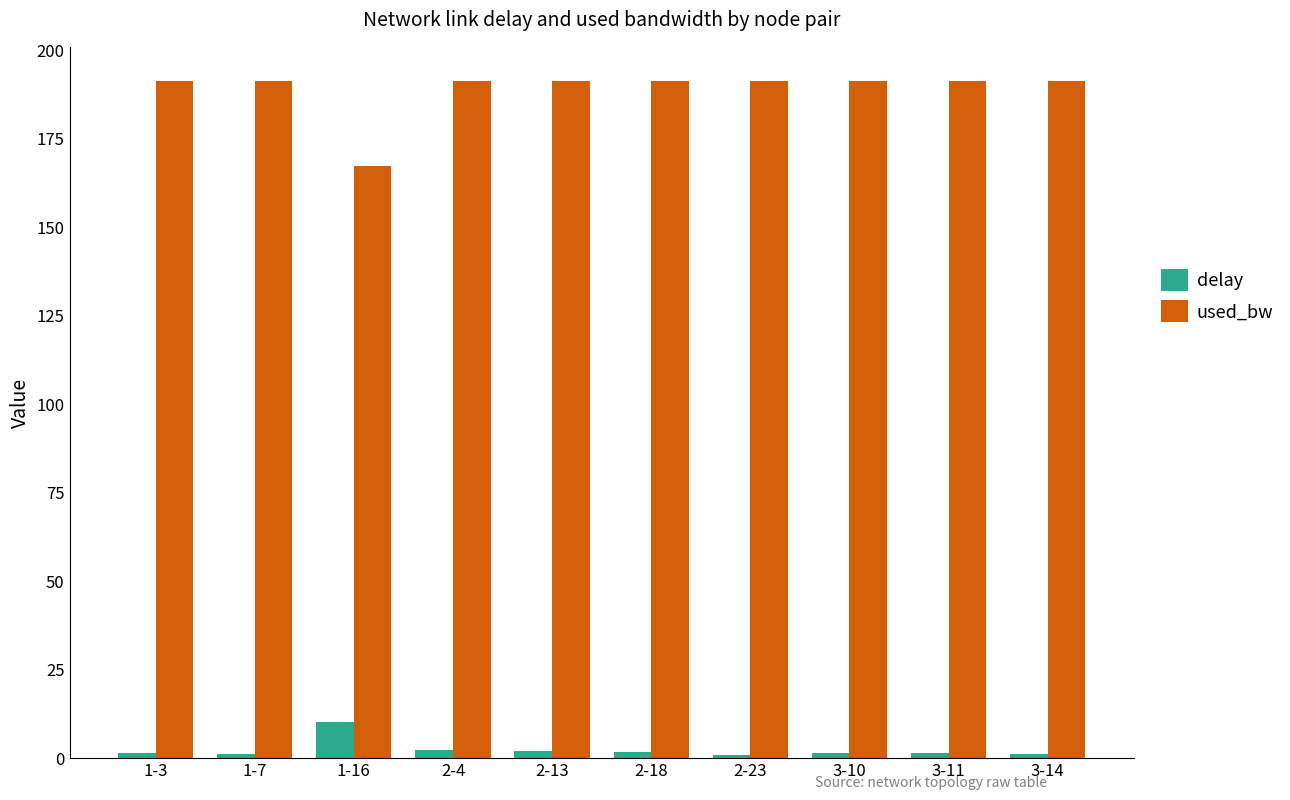

Which series changed the most between 1-16 and 2-18?

used_bw